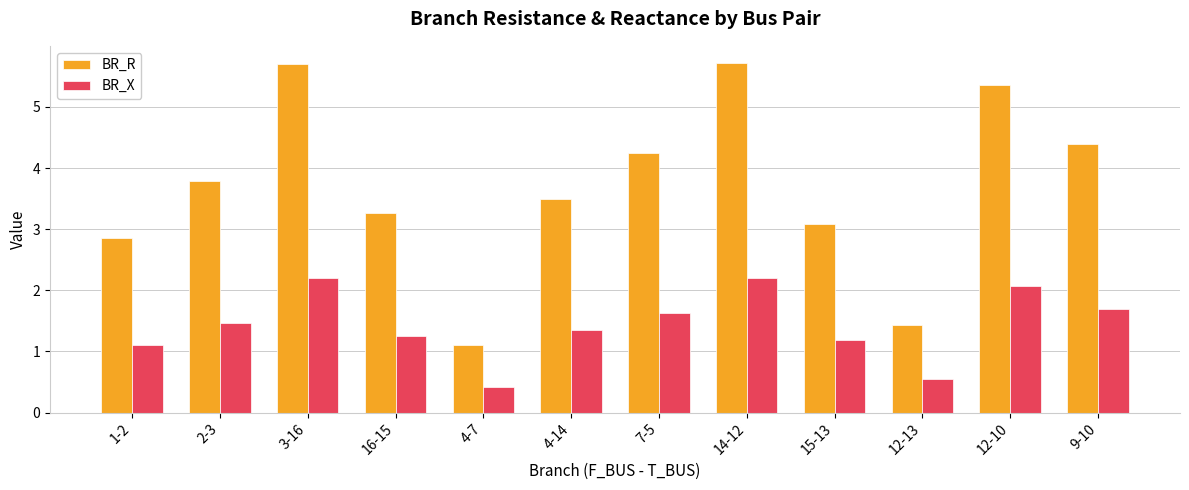

What is the minimum value for BR_X?

0.4